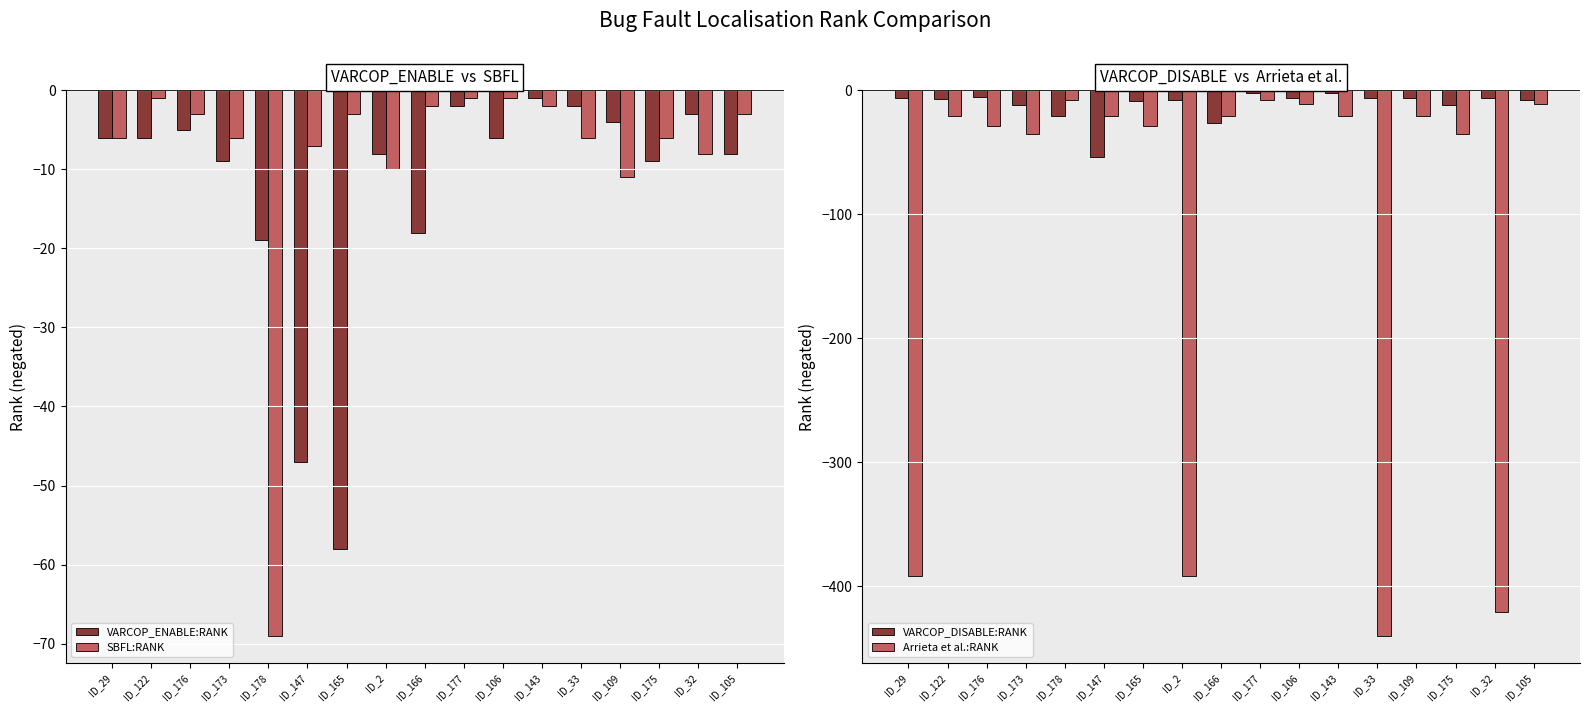

True or false: VARCOP_DISABLE:RANK has a value of -5 at ID_165.

False